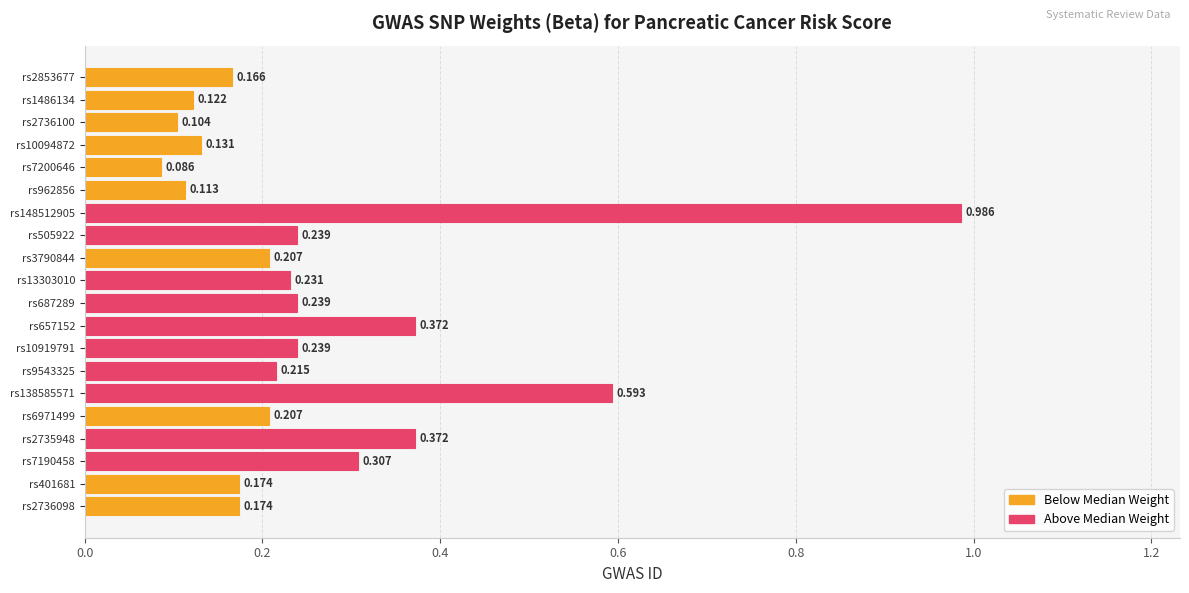

How many data points does each series have?

20